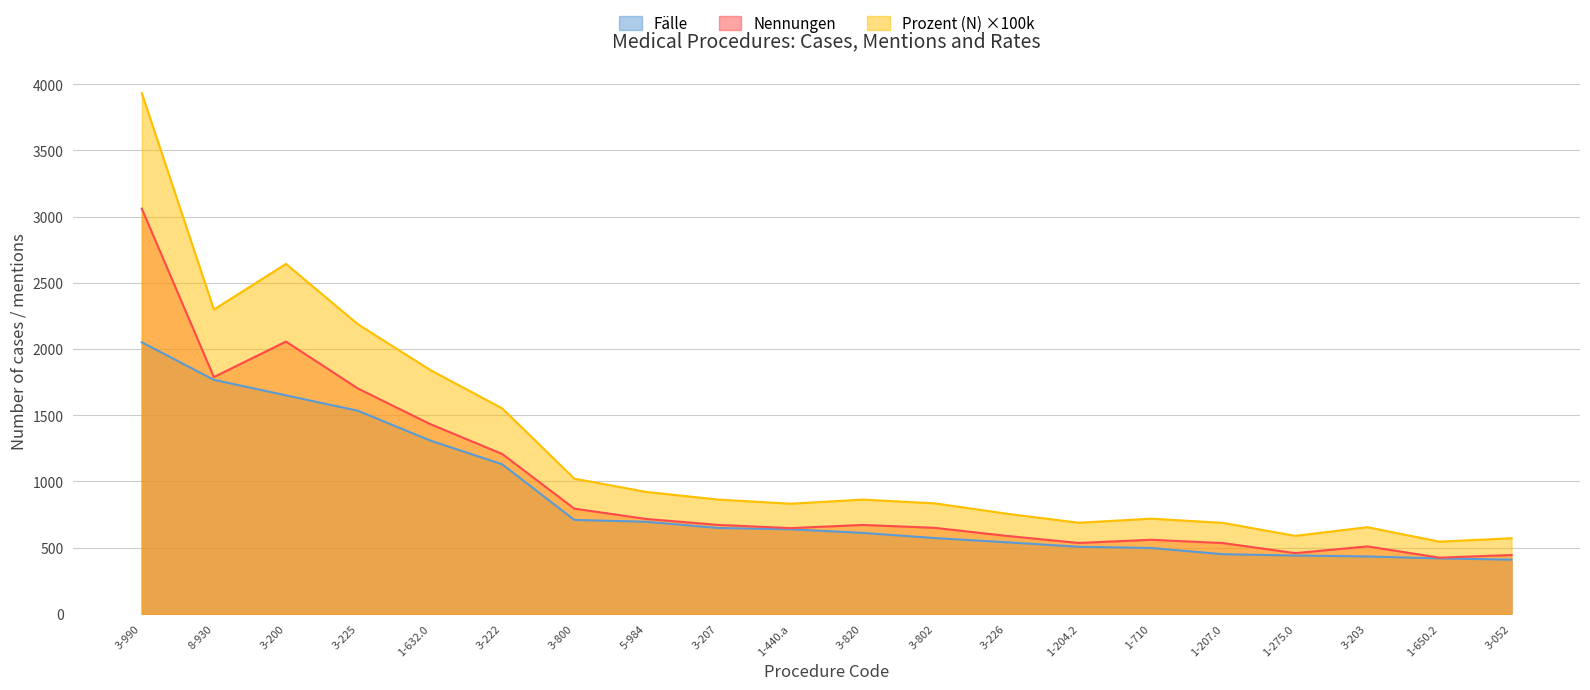

True or false: Fälle and Nennungen intersect in this chart.

False